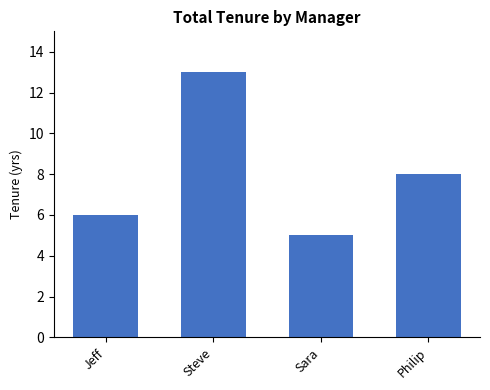

Approximately how many times larger is the value at Sara compared to Steve?

0.4